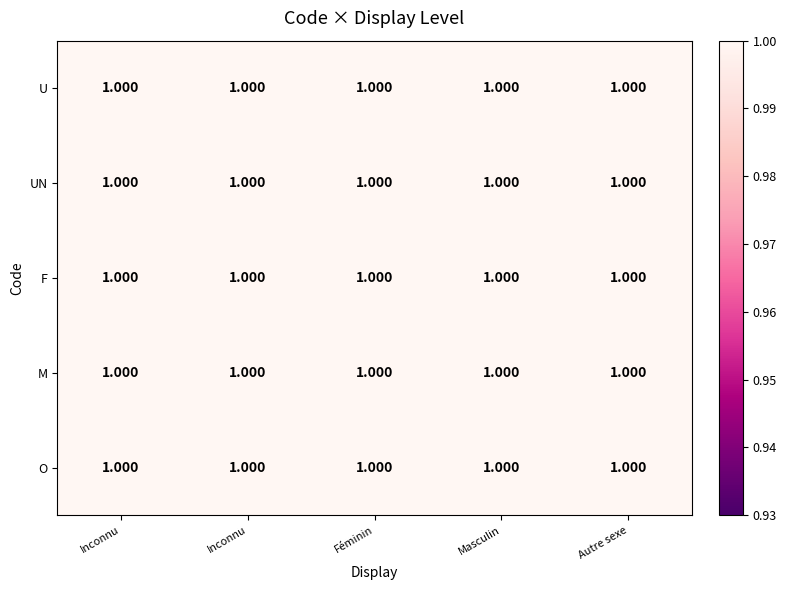

Which has a higher value, Inconnu or Autre sexe?

Inconnu